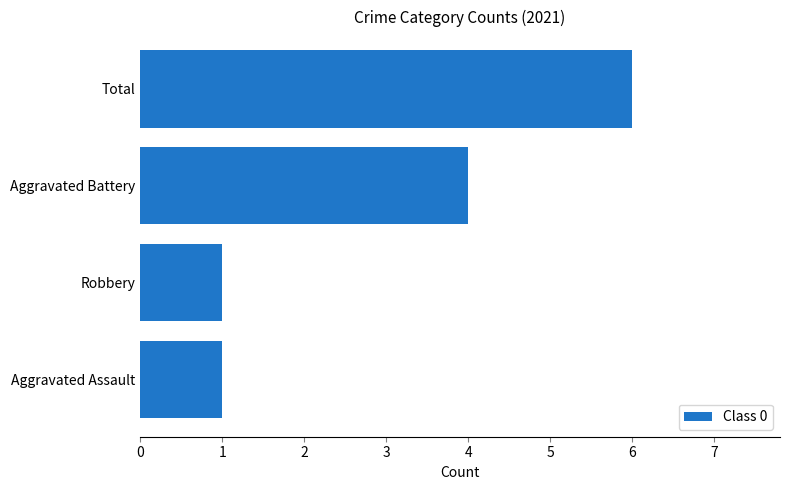

Is it true that the value at Total is 3?

False